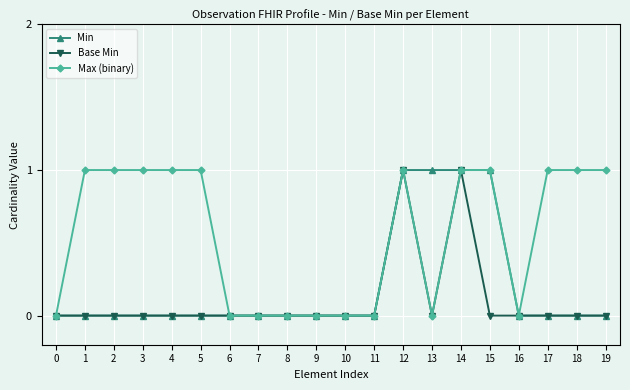

Rank the series by their average value, from lowest to highest.

Base Min, Min, Max (binary)